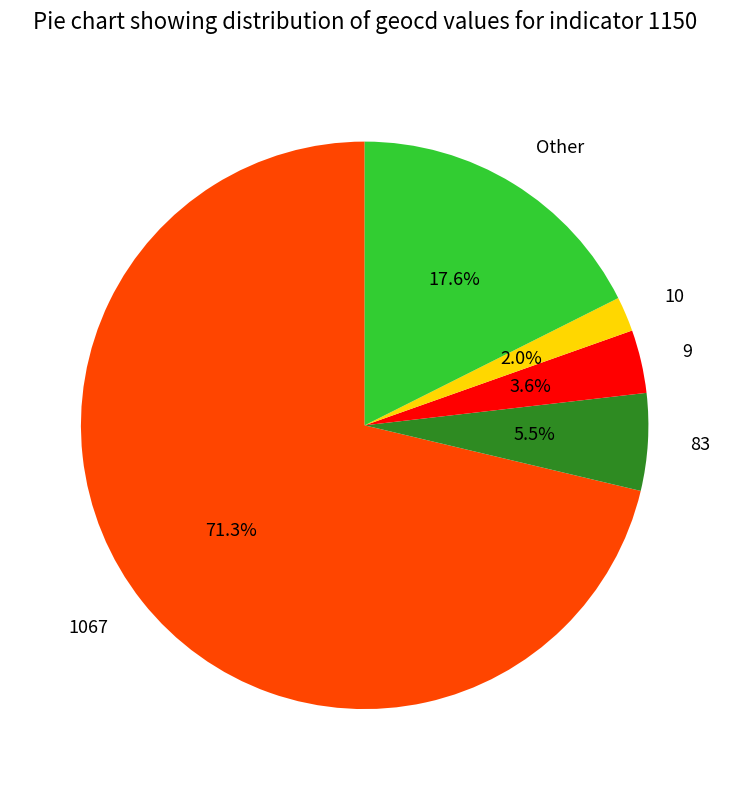

Rank the categories by value from highest to lowest.

1067, Other, 83, 9, 10